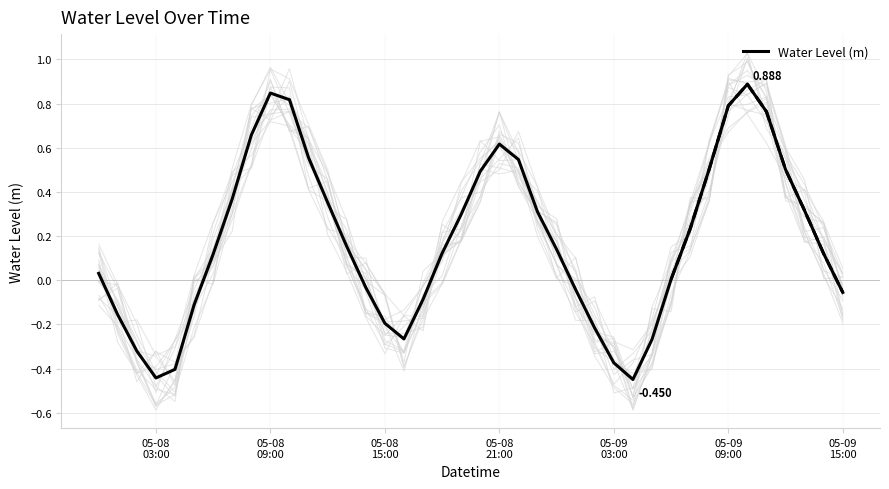

How many values are below zero?

15